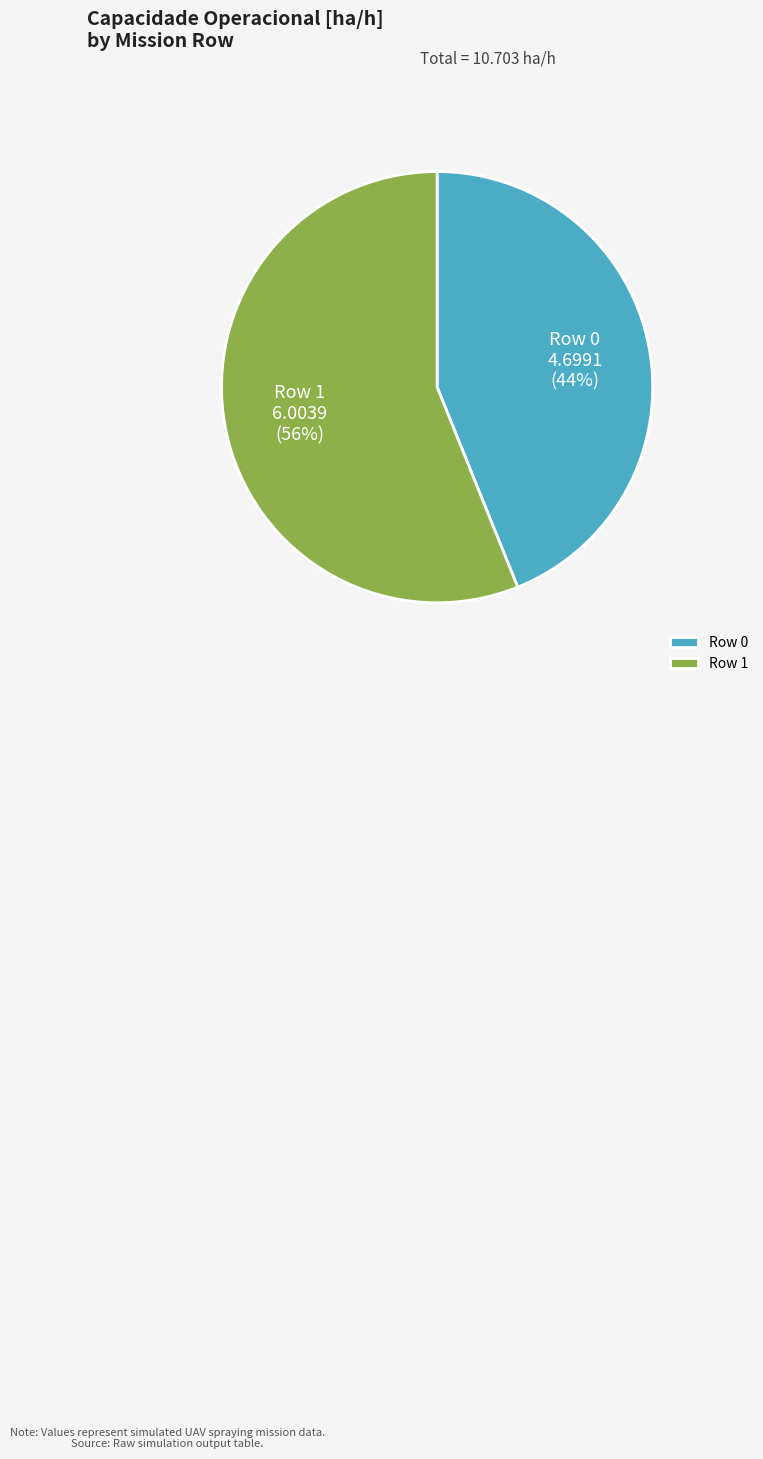

What is the ratio of the value at Row 0 to the value at Row 1?

0.8